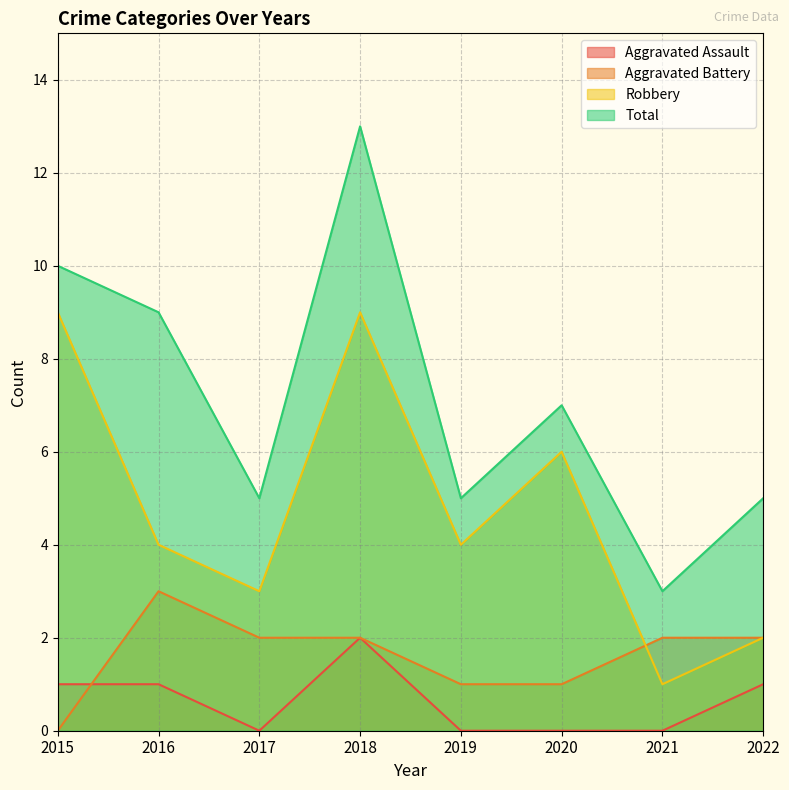

What is the difference between the maximum and minimum values in the Total series?

10